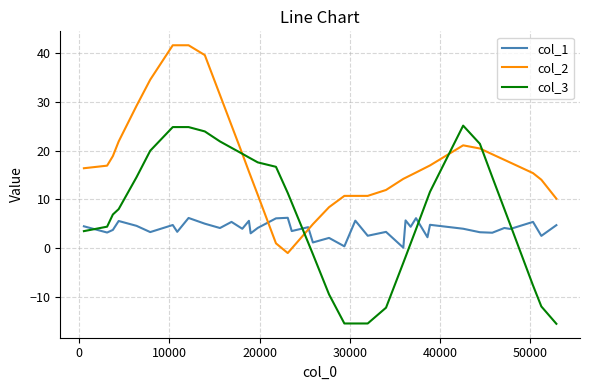

Is this an area chart (filled region under the line)?

No